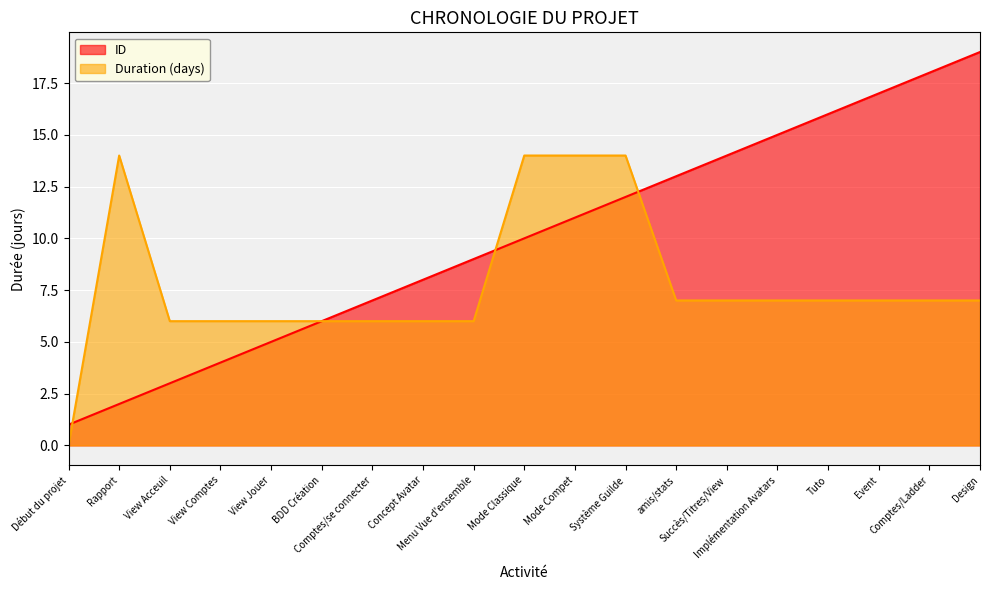

Which series has the largest total across all categories?

ID